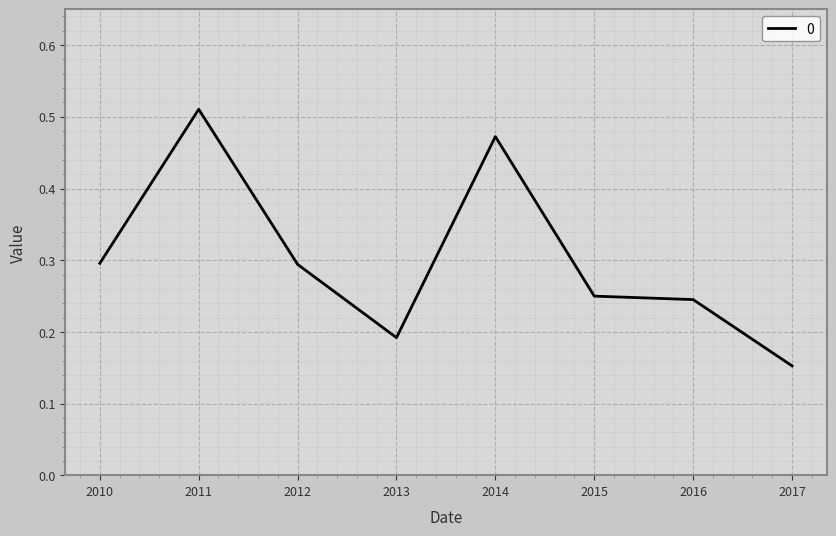

What is the average value?

0.3